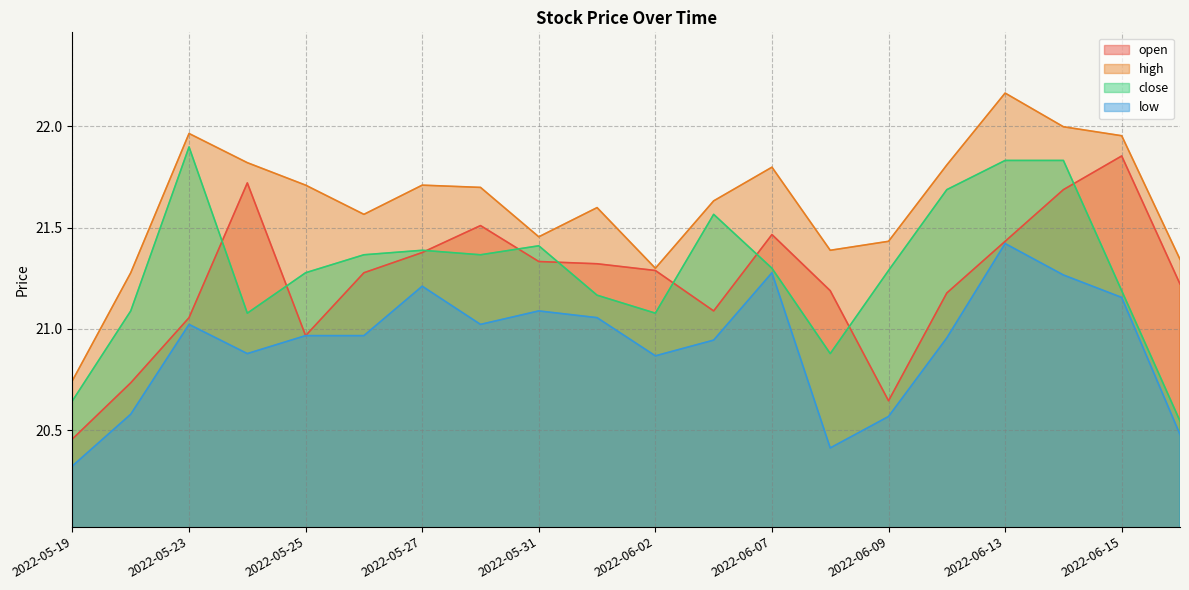

What is the label of the 15th point from the right?

2022-05-26